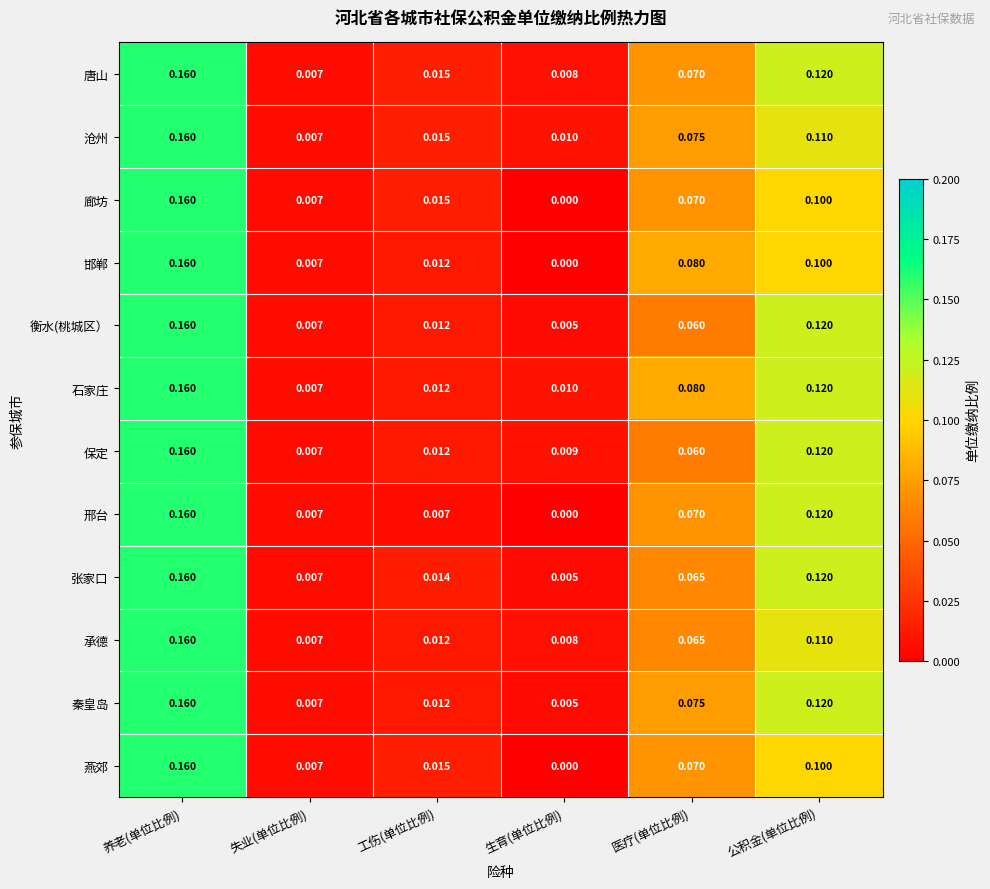

Which series has the largest total across all categories?

石家庄